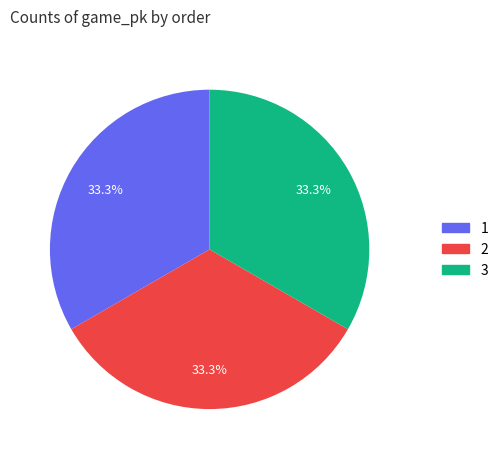

Does 3 represent more than half of the total?

No